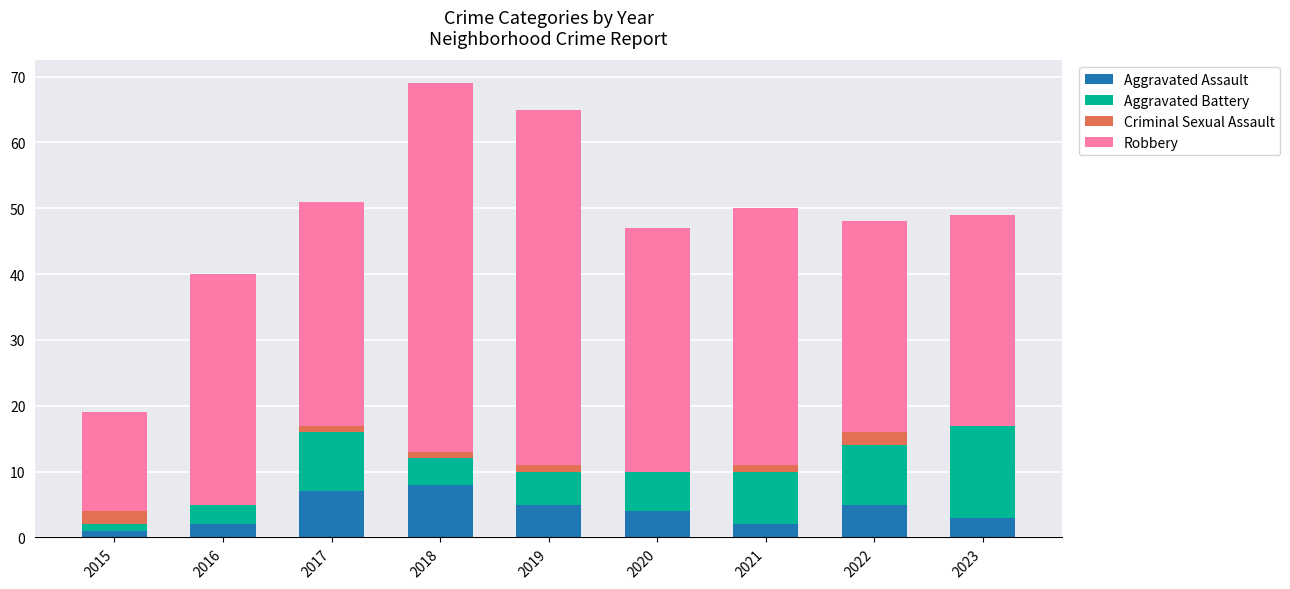

What is the total value across all series at 2023?

49